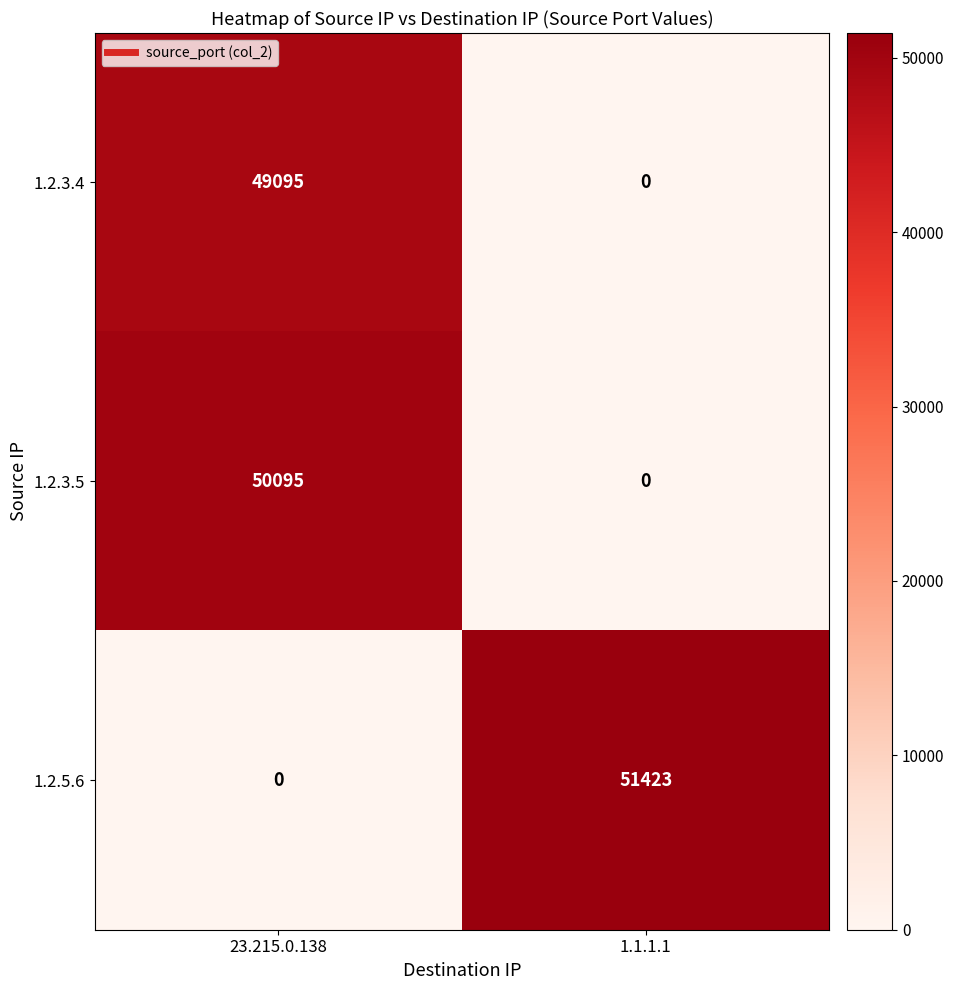

True or false: 1.2.3.5 has a value of 0 at 1.1.1.1.

True